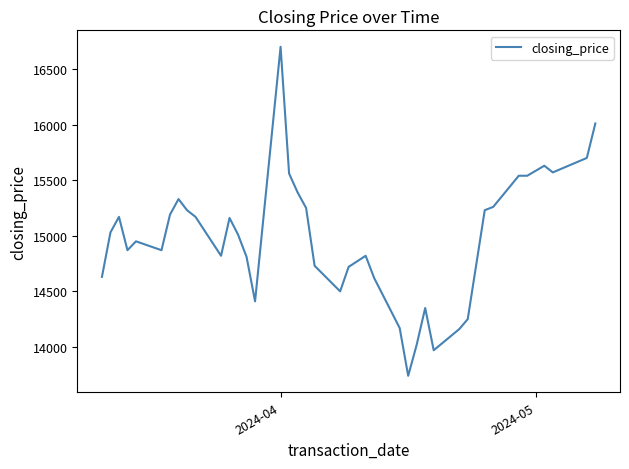

What is the smallest value displayed?

13740